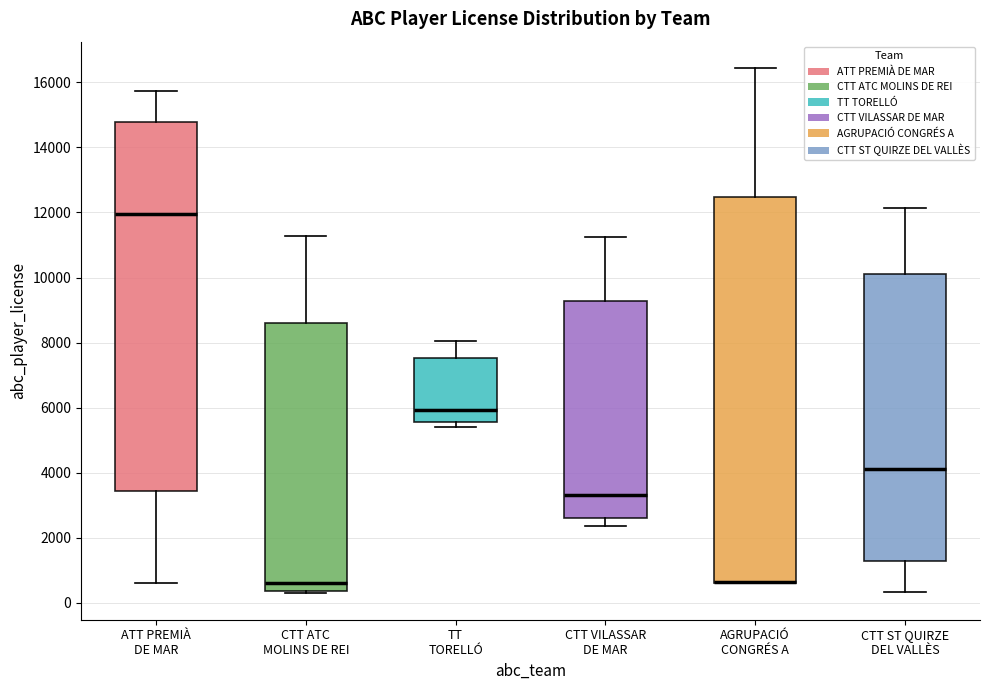

Reading left to right, read every box against the y-axis: the position of its median line, the range the box covers, and the ends of its whiskers. The values are not printed on the chart, so give them approximately, as read against the axis.

ATT PREMIÀ DE MAR: median 12000, box 3400 to 14800, whiskers 600 to 15800
CTT ATC MOLINS DE REI: median 600, box 400 to 8600, whiskers 200 to 11200
TT TORELLÓ: median 6000, box 5600 to 7600, whiskers 5400 to 8000
CTT VILASSAR DE MAR: median 3400, box 2600 to 9200, whiskers 2400 to 11200
AGRUPACIÓ CONGRÉS A: median 600 (drawn on the box's lower edge), box 600 to 12400, whiskers 600 to 16400
CTT ST QUIRZE DEL VALLÈS: median 4200, box 1200 to 10200, whiskers 400 to 12200